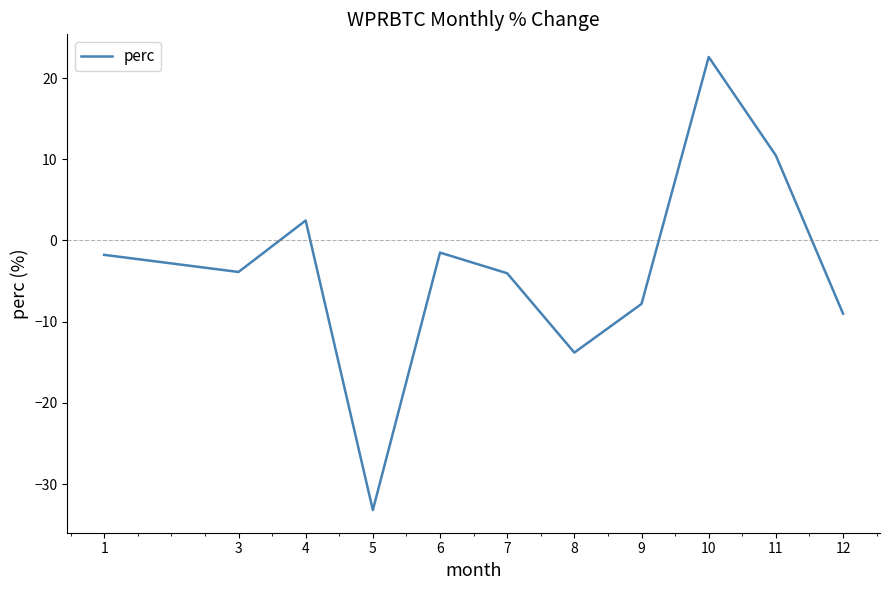

At which category does the data reach its first local peak?

4